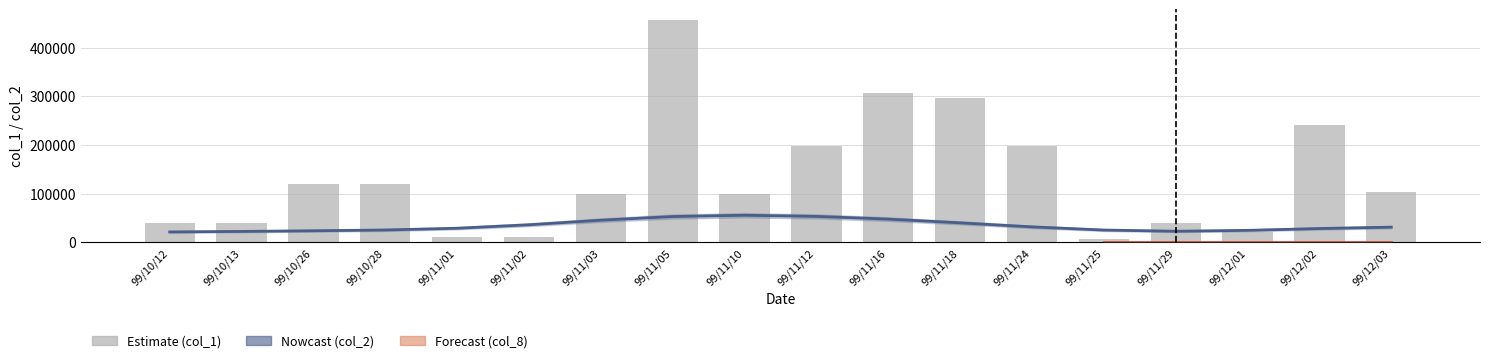

What are all the series names shown in the legend?

col_1, col_2, col_8